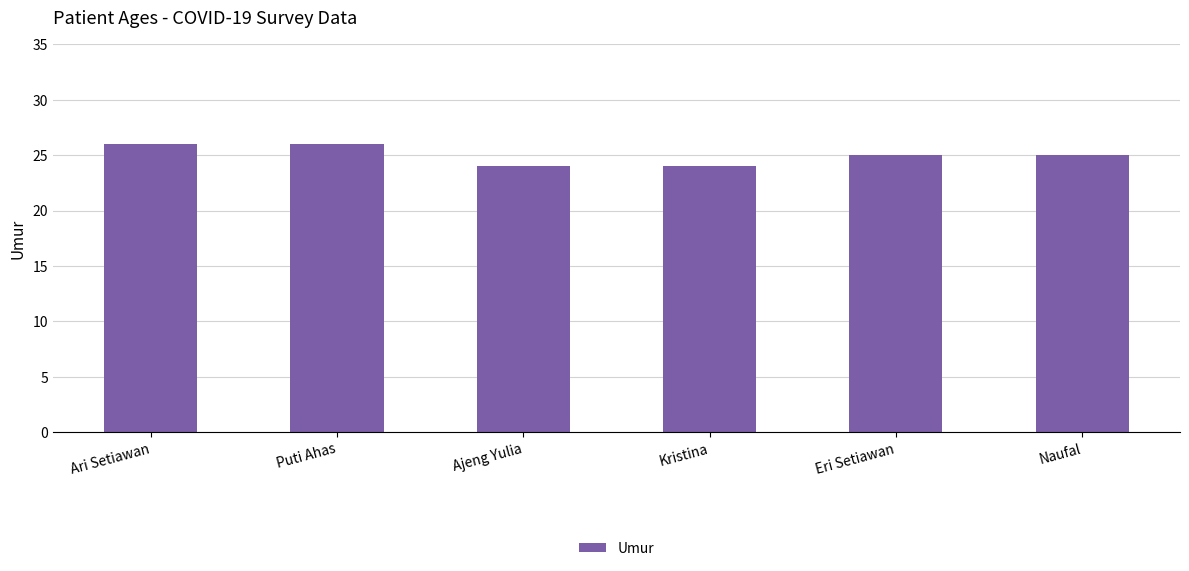

What value does the data have at Eri Setiawan?

25